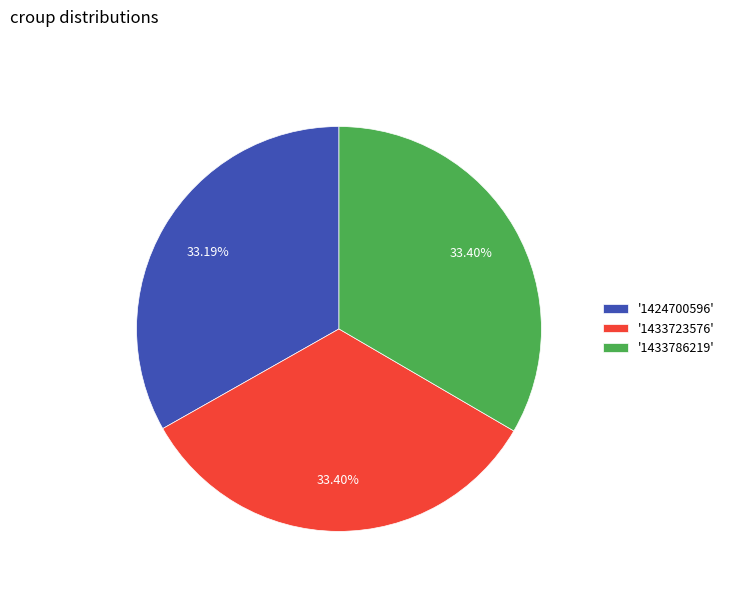

Is there a majority slice in this chart?

No